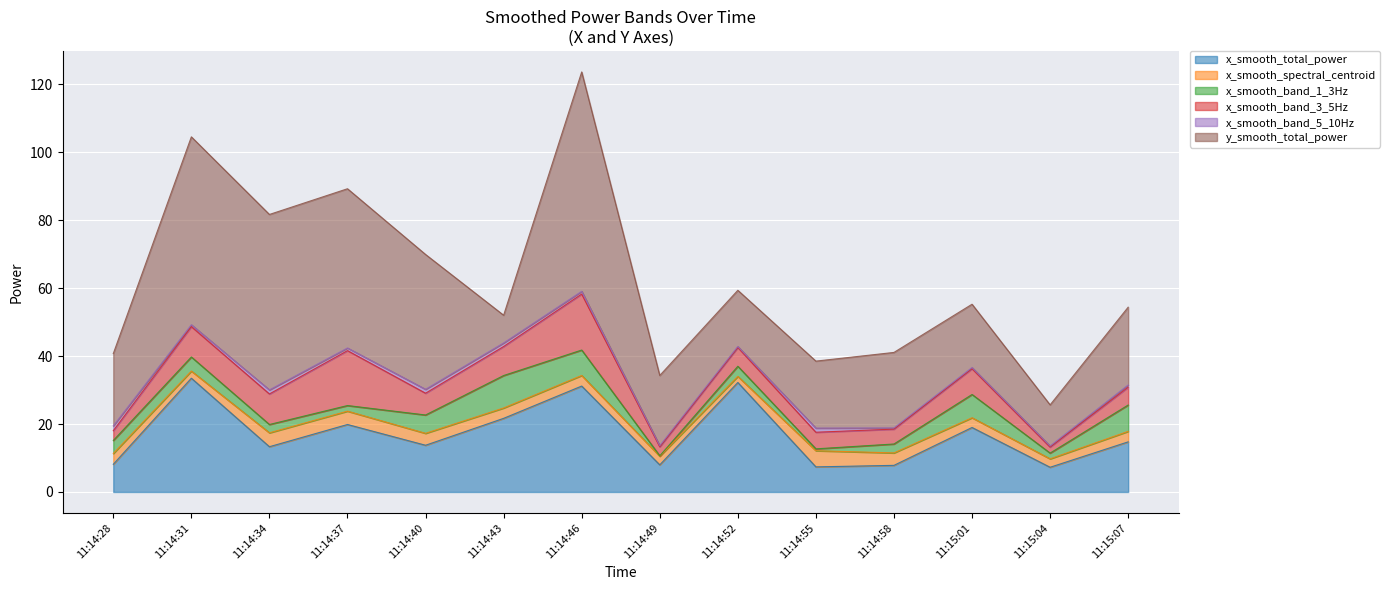

How many interior local peaks does the x_smooth_spectral_centroid series have?

3